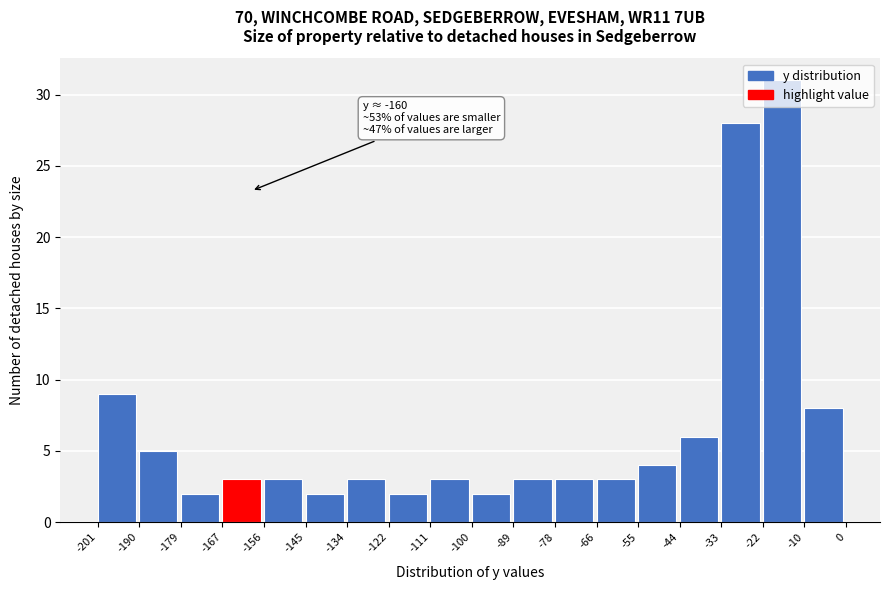

Over which range of the x-axis is the bar tallest?

-22 to -10